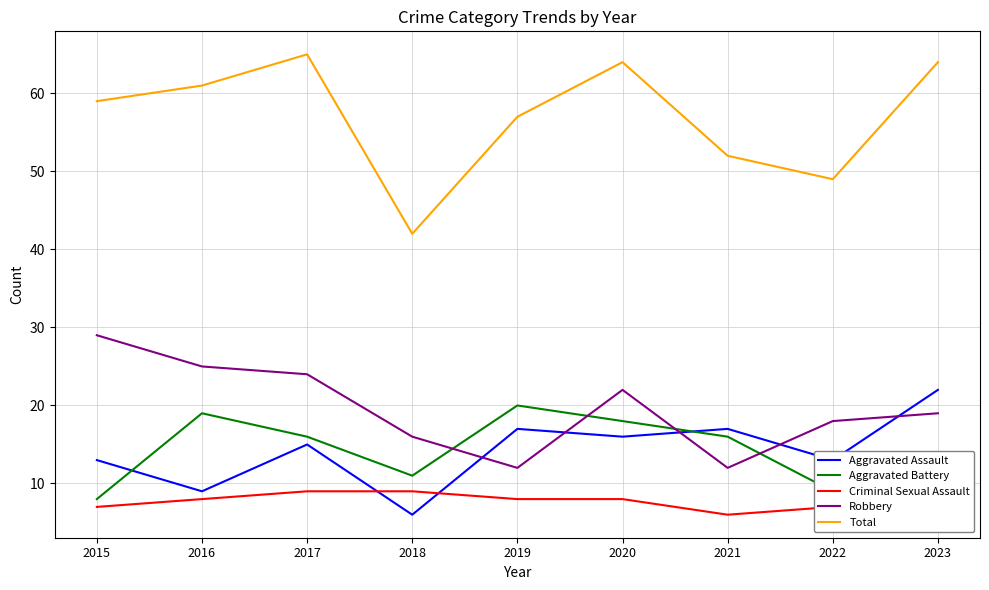

In Criminal Sexual Assault, how many points are lower than both neighbors (excluding endpoints)?

1